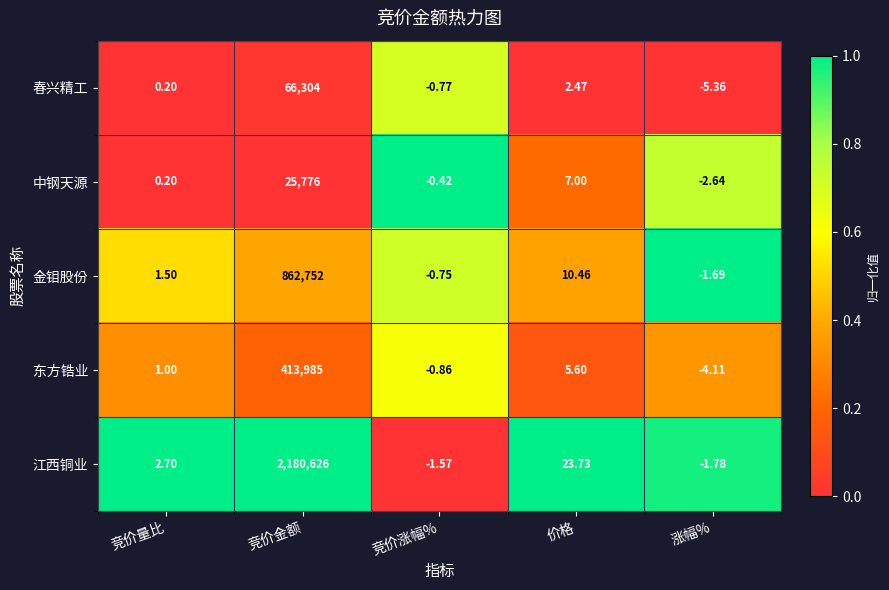

What is the total value across all series at 价格?

49.3